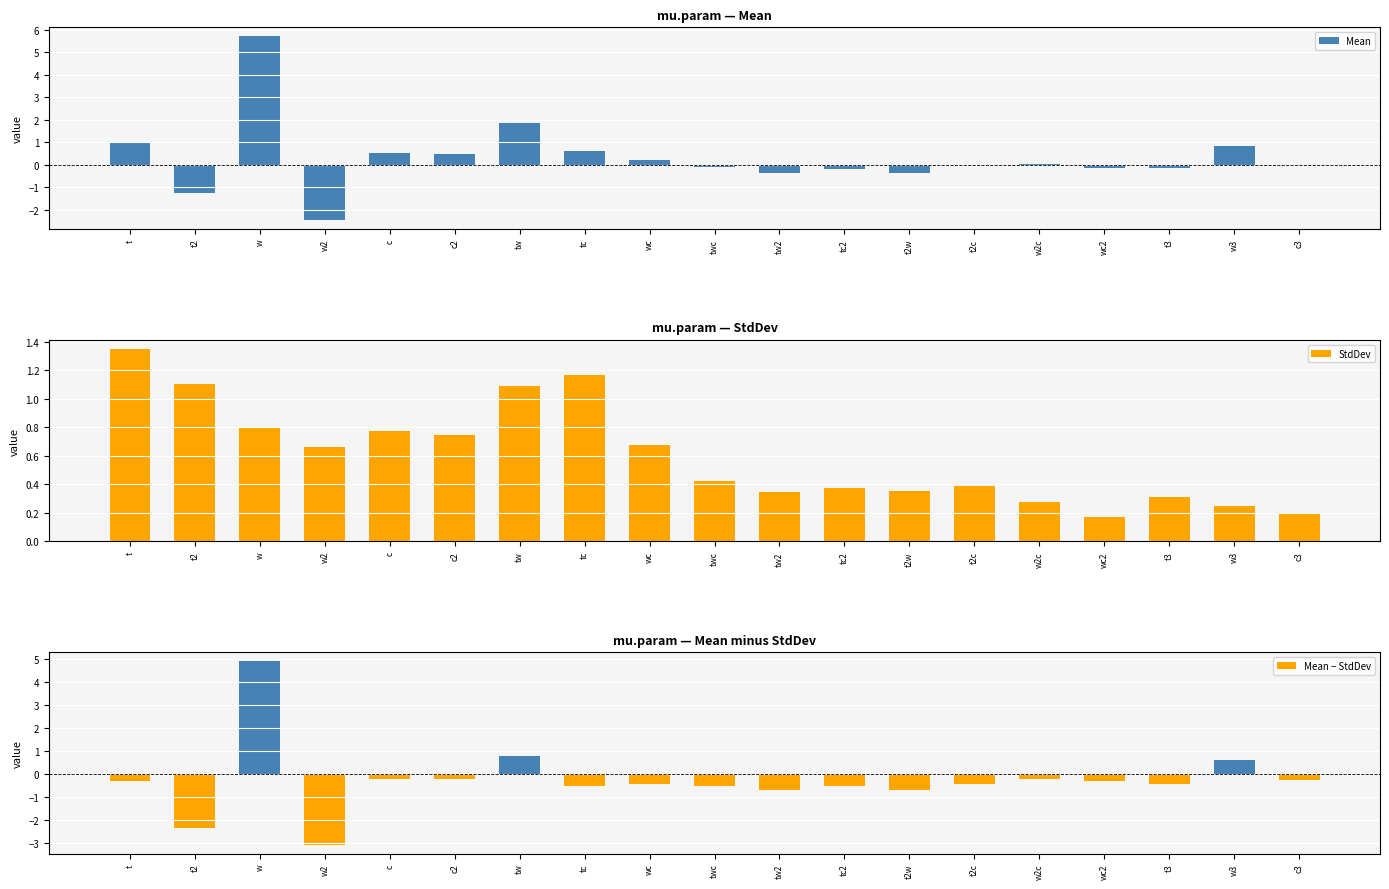

What is the total value across all series at c2?

1.0